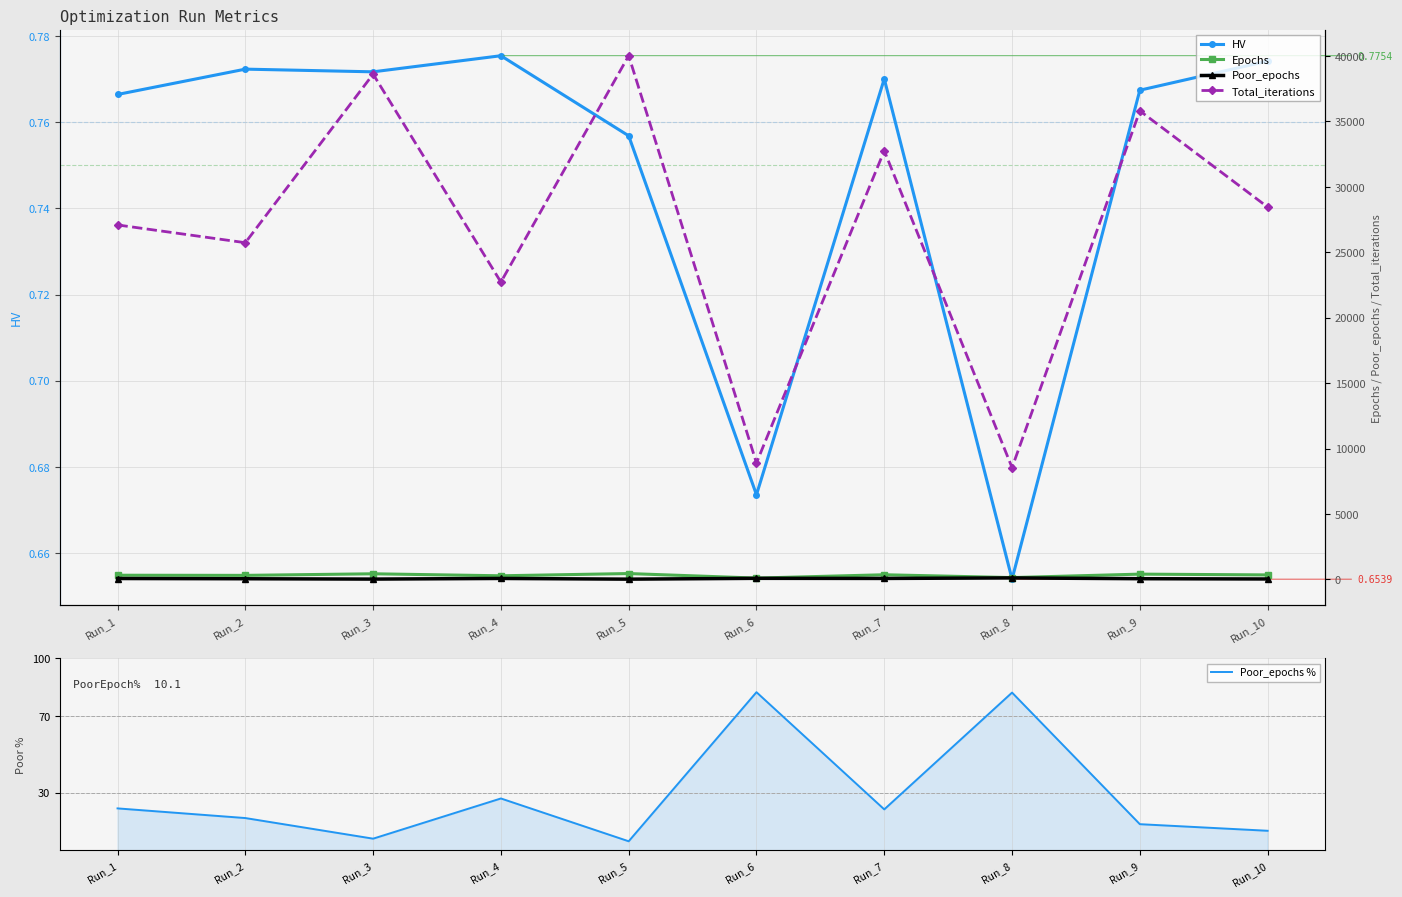

Reading left to right, transcribe all the data shown in this chart.

HV: Run_1=0.8	Run_2=0.8	Run_3=0.8	Run_4=0.8	Run_5=0.8	Run_6=0.7	Run_7=0.8	Run_8=0.7	Run_9=0.8	Run_10=0.8
Poor_epochs %: Run_1=21.8	Run_2=16.8	Run_3=6.0	Run_4=27.0	Run_5=4.7	Run_6=82.4	Run_7=21.3	Run_8=82.1	Run_9=13.6	Run_10=10.1
Epochs: Run_1=321.0	Run_2=310.0	Run_3=431.0	Run_4=278.0	Run_5=449.0	Run_6=102.0	Run_7=357.0	Run_8=140.0	Run_9=405.0	Run_10=345.0
Poor_epochs: Run_1=70.0	Run_2=52.0	Run_3=26.0	Run_4=75.0	Run_5=21.0	Run_6=84.0	Run_7=76.0	Run_8=115.0	Run_9=55.0	Run_10=35.0
Total_iterations: Run_1=27083.0	Run_2=25726.0	Run_3=38604.0	Run_4=22718.0	Run_5=40011.0	Run_6=8901.0	Run_7=32755.0	Run_8=8545.0	Run_9=35799.0	Run_10=28449.0